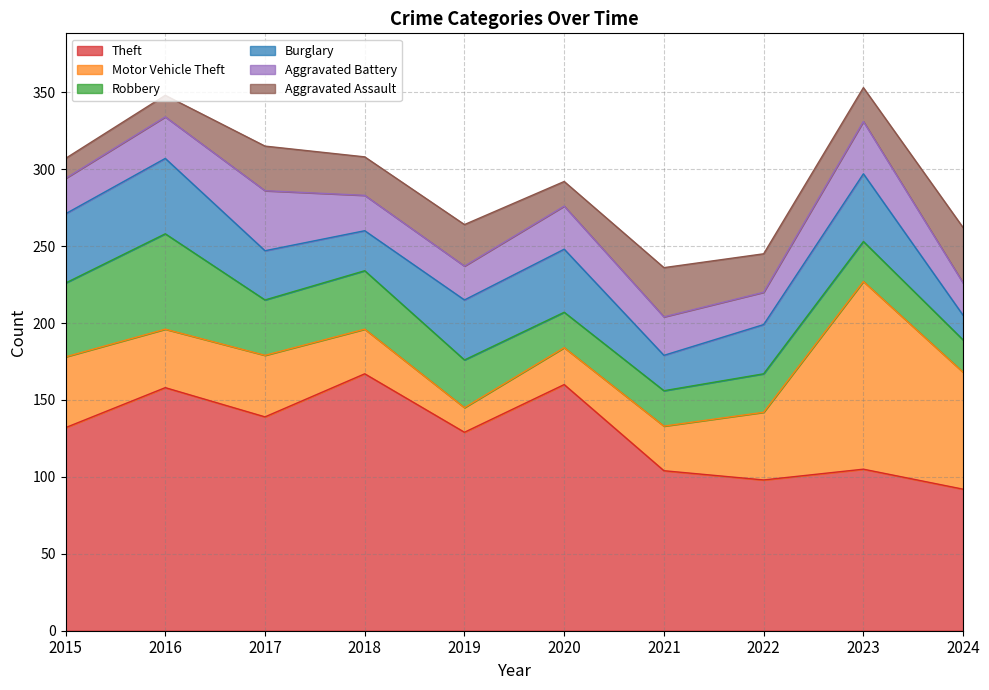

What is the greatest value displayed?

167